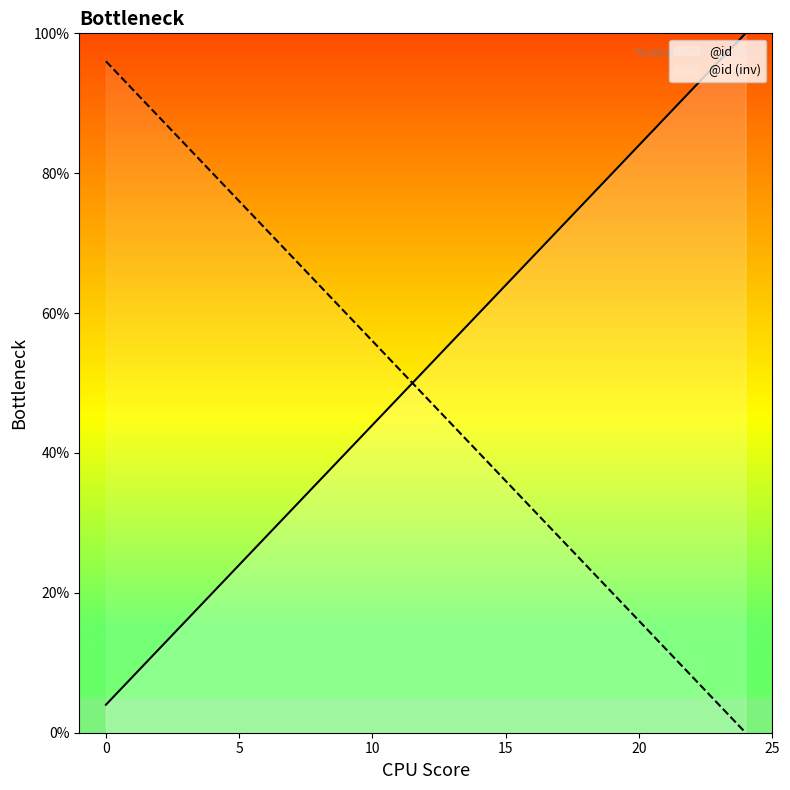

Rank the categories by value from highest to lowest.

24, 23, 22, 21, 20, 19, 18, 17, 16, 15, 14, 13, 12, 11, 10, 9, 8, 7, 6, 5, 4, 3, 2, 1, 0